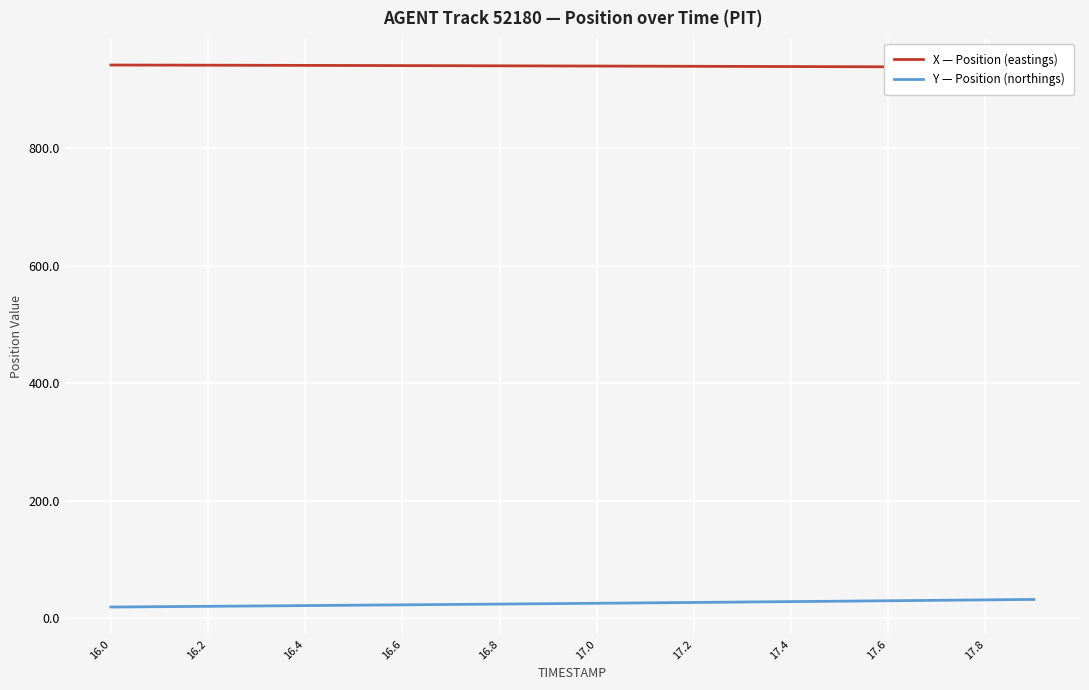

True or false: X — Position (eastings) and Y — Position (northings) cross at least once.

False